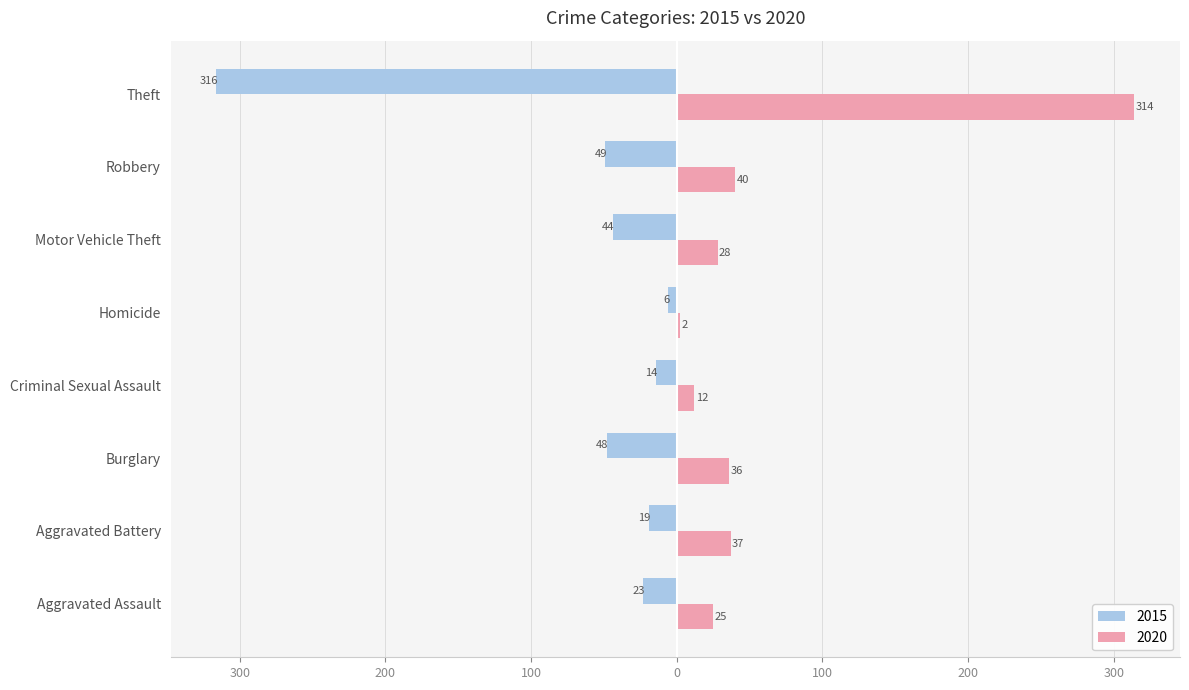

Rank the categories by 2020 value from highest to lowest.

Theft, Robbery, Aggravated Battery, Burglary, Motor Vehicle Theft, Aggravated Assault, Criminal Sexual Assault, Homicide